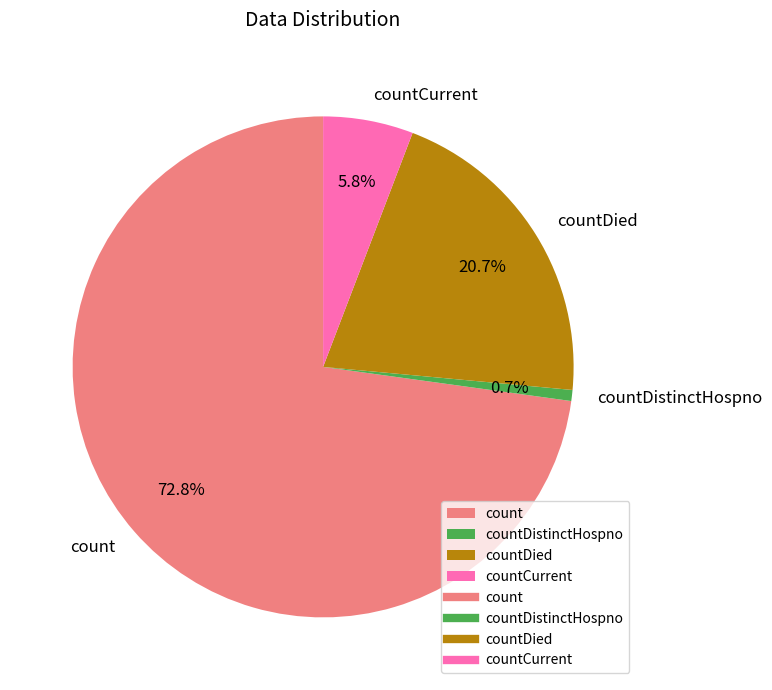

What percentage is the countDied slice, to the nearest percent?

21%